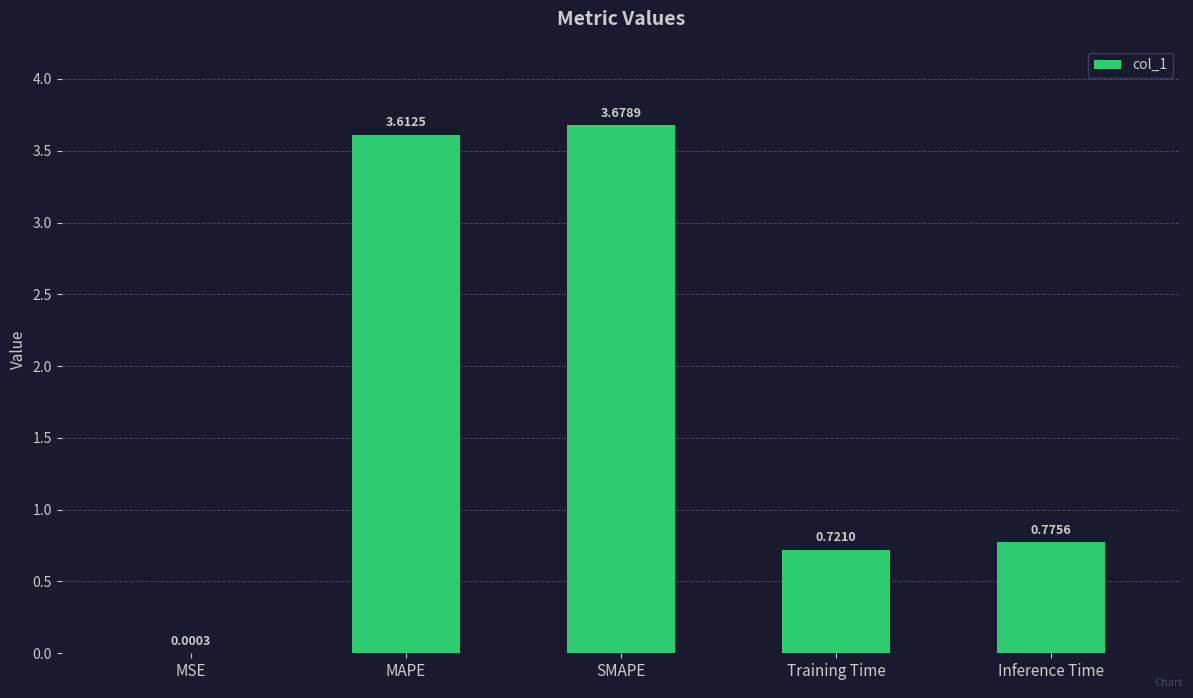

True or false: the data shows 6.5 at SMAPE.

False